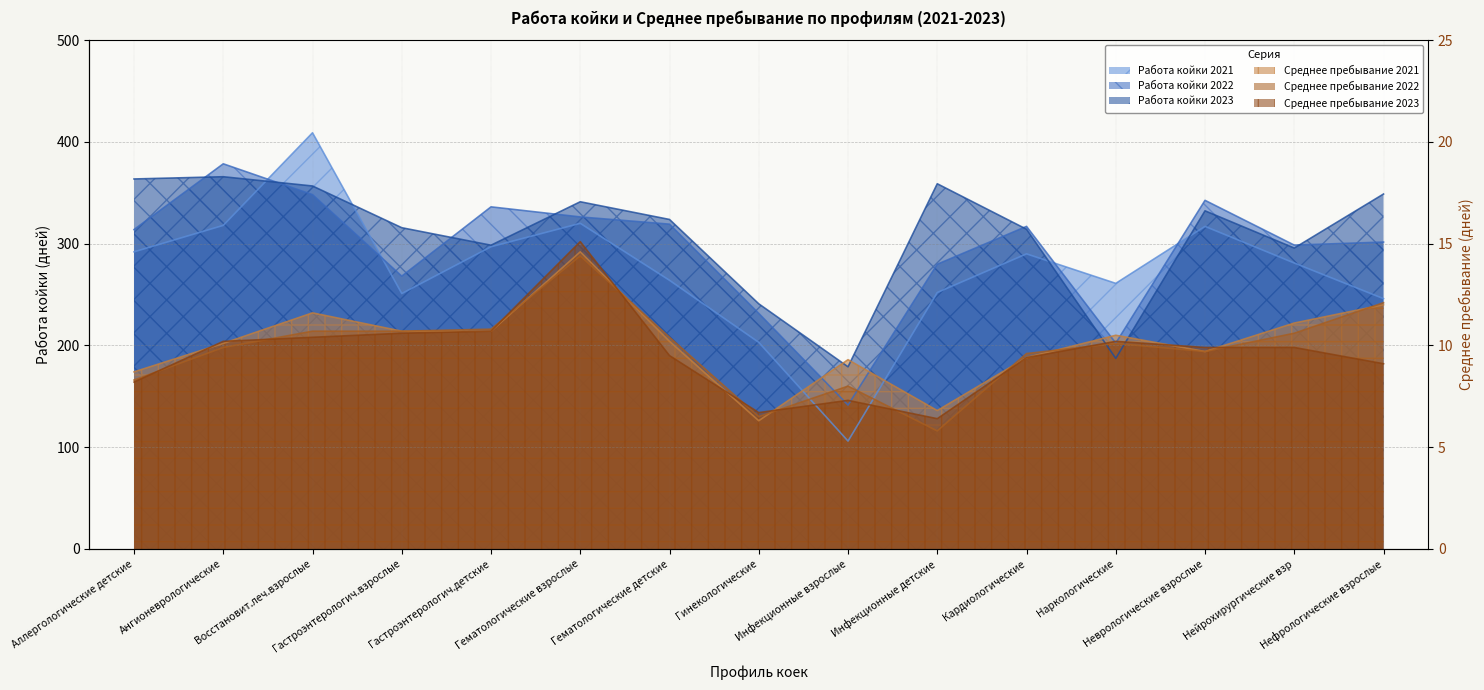

What is the maximum value shown in the chart?

409.0